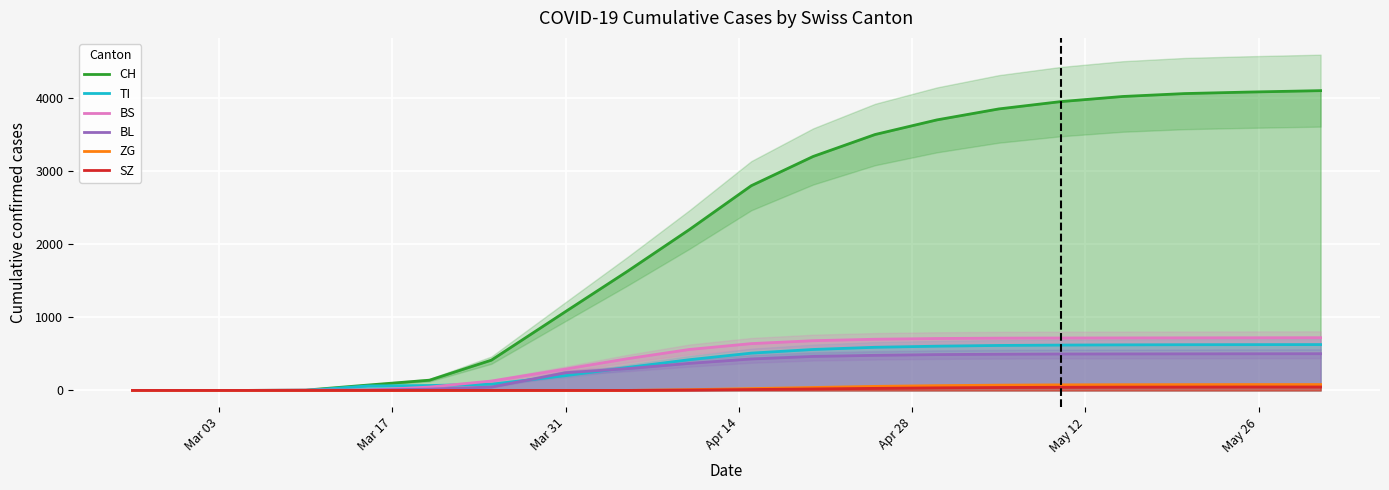

What is the maximum value for ZG?

80